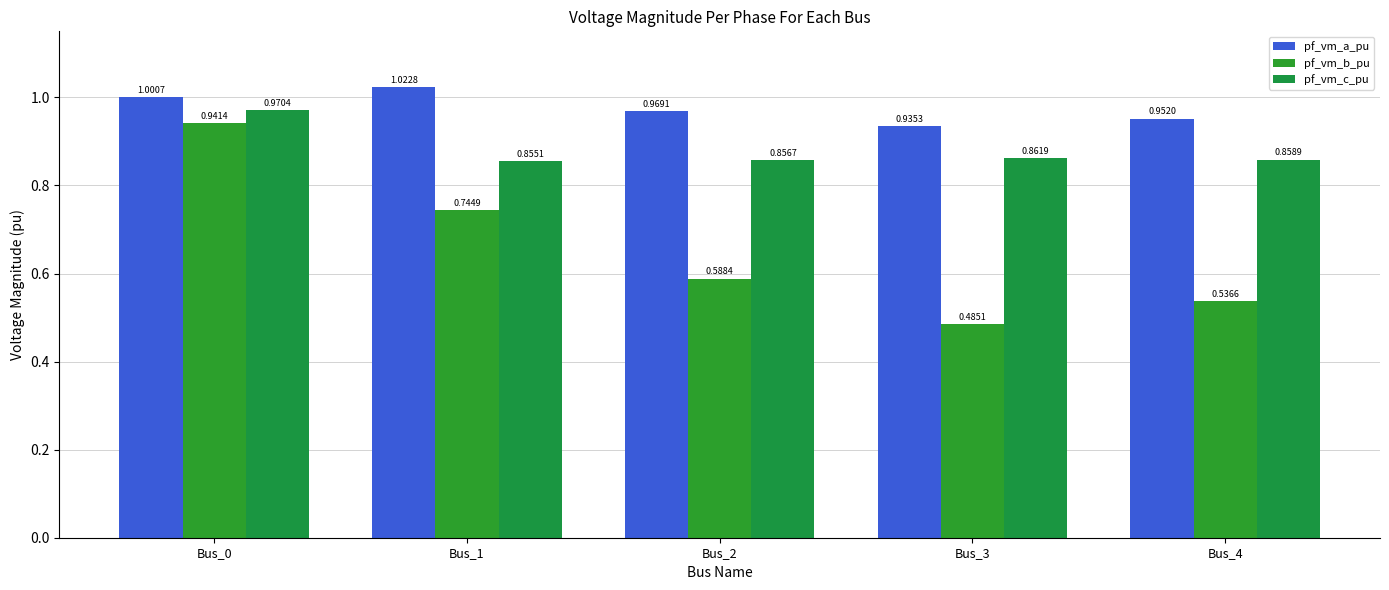

Is it true that pf_vm_c_pu equals 0.4 at Bus_1?

False